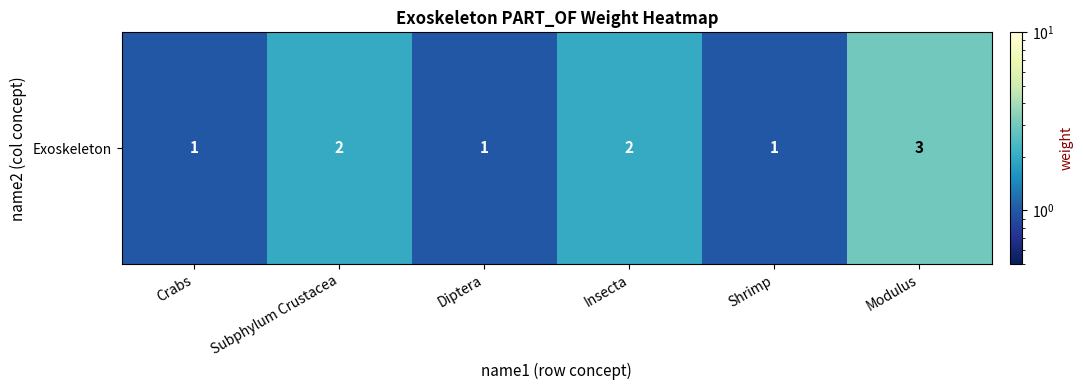

List the labels in order of value, smallest first.

Crabs, Diptera, Shrimp, Subphylum Crustacea, Insecta, Modulus